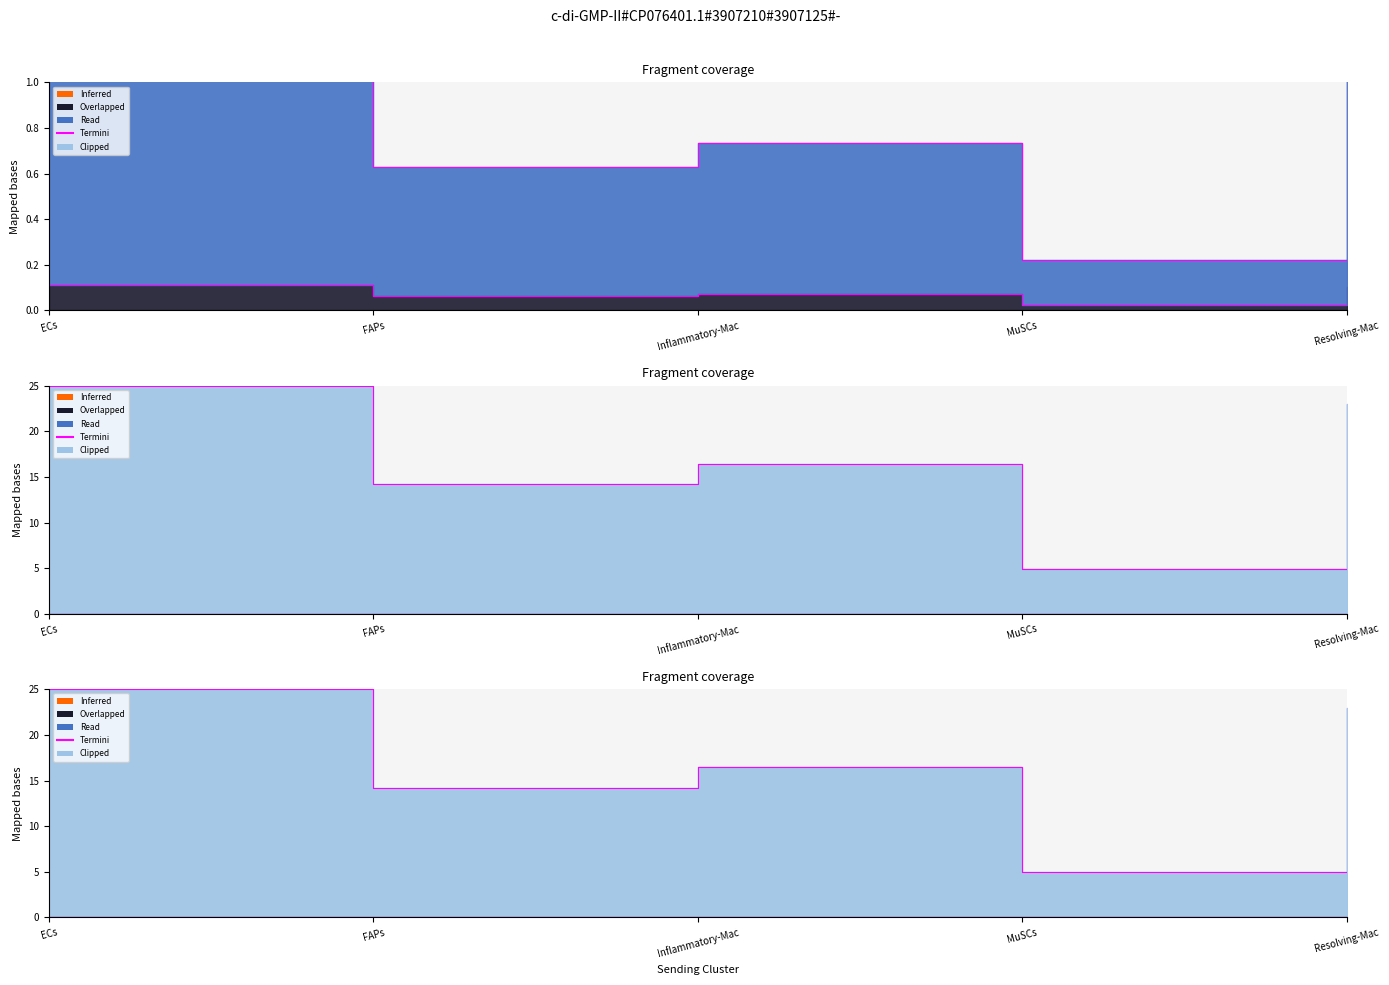

How many points are higher than both their immediate neighbors (excluding endpoints)?

1